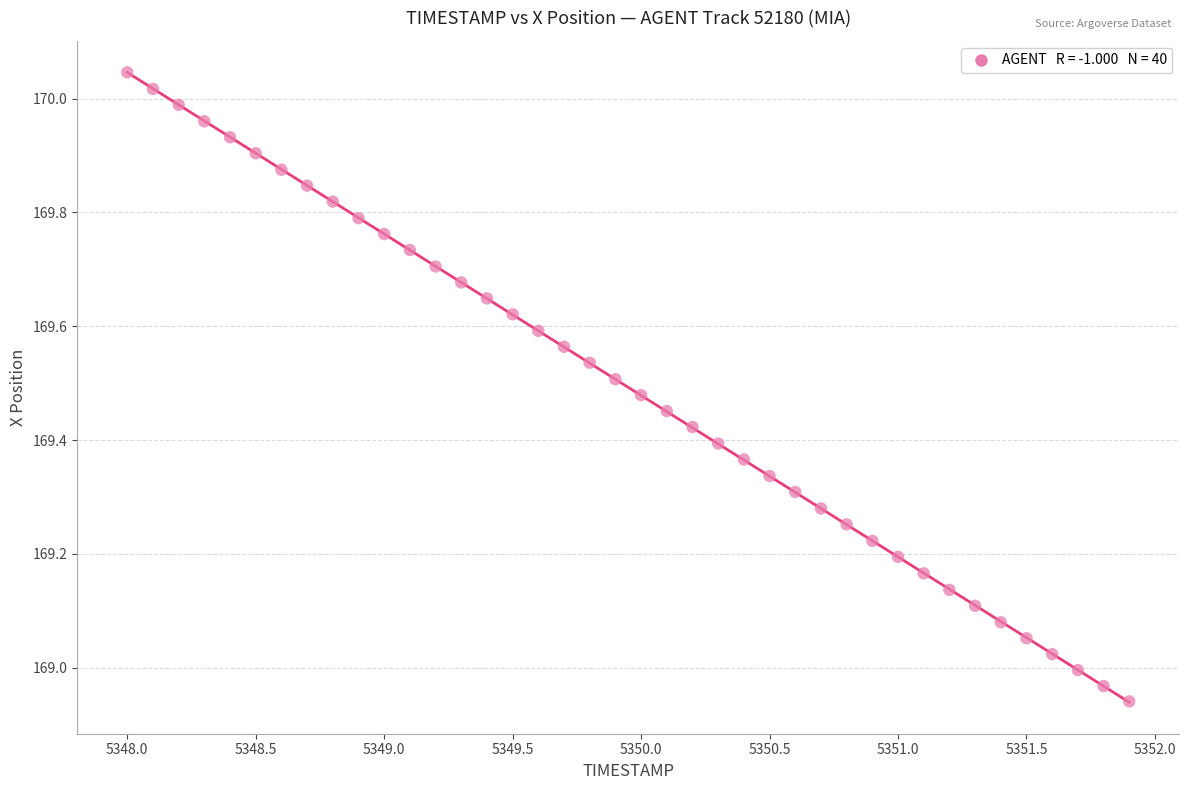

What is the range of X values (max minus min)?

3.9